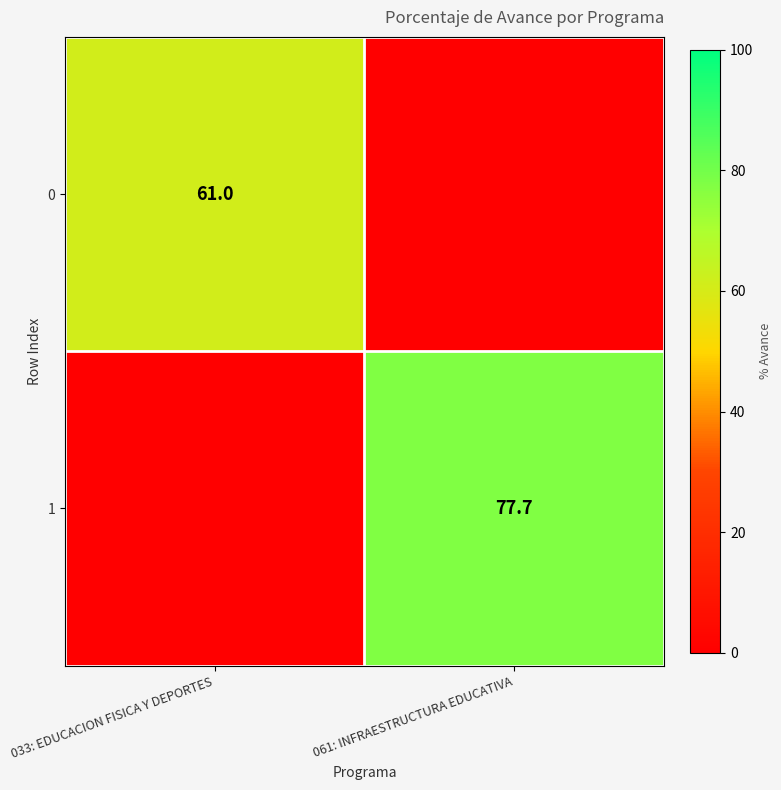

The 1 series shows 77.7 at 061: INFRAESTRUCTURA EDUCATIVA. True or false?

True